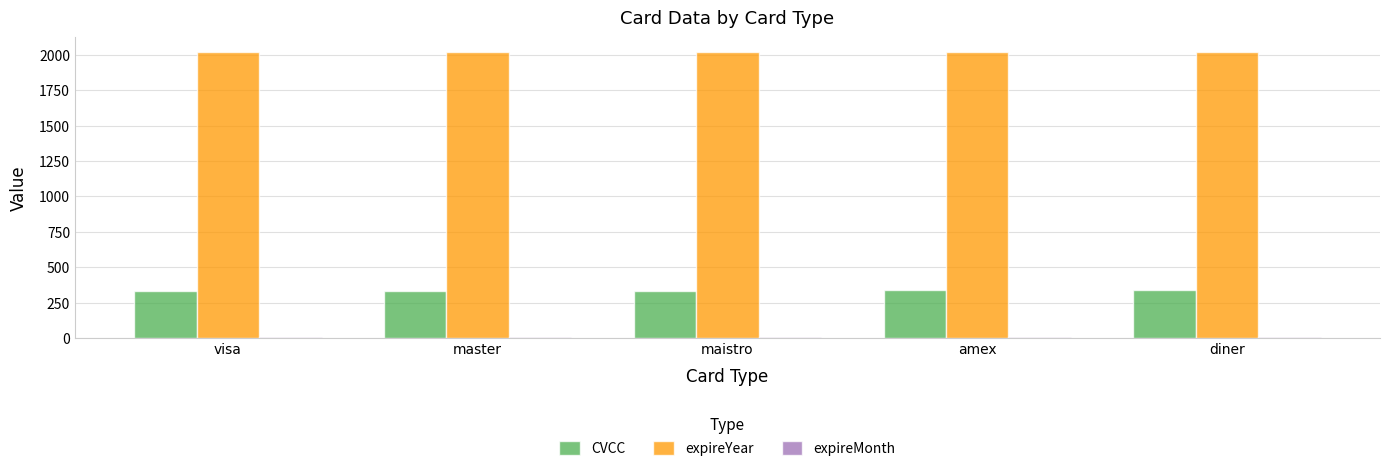

Which series has the largest total across all categories?

expireYear